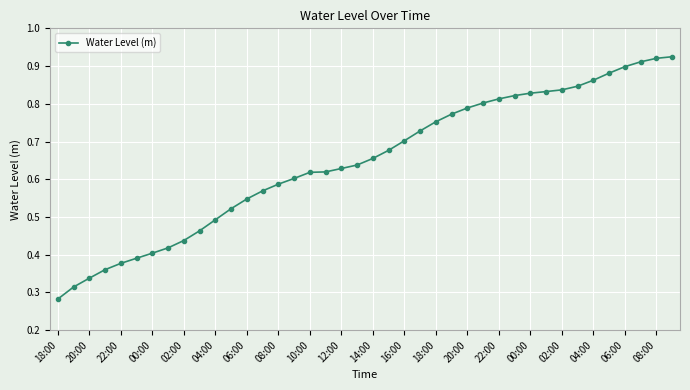

Is this an area chart (filled region under the line)?

No